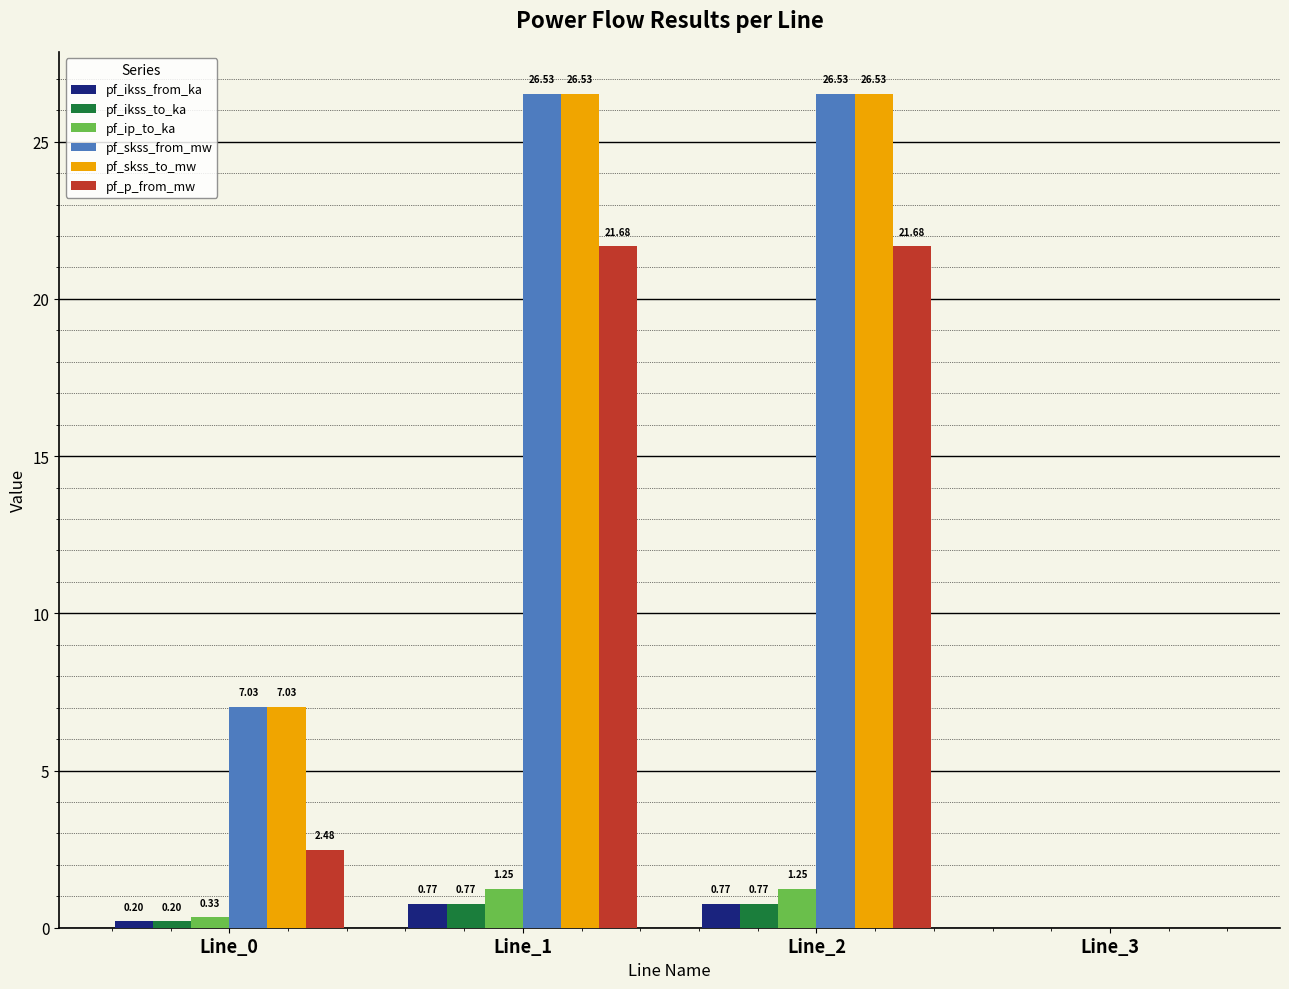

Is the value of pf_ikss_from_ka at Line_3 greater than the value of pf_skss_to_mw at Line_1?

No